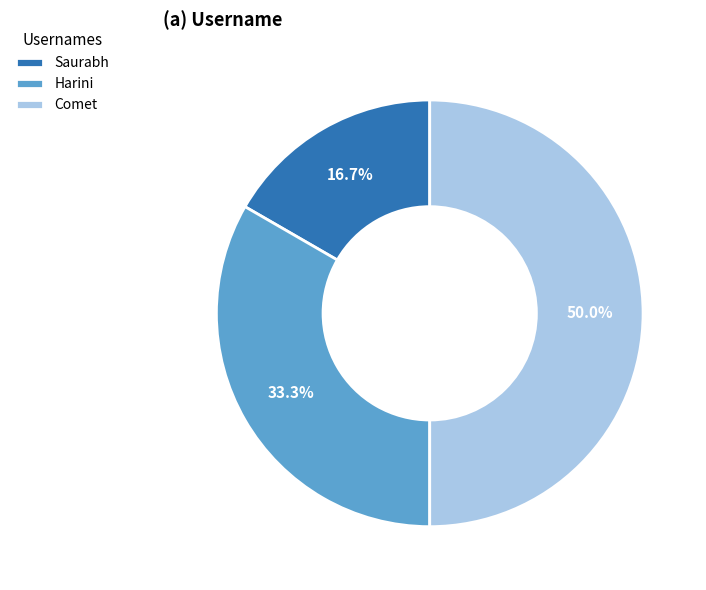

What percentage do Harini and Comet together represent?

83.3%